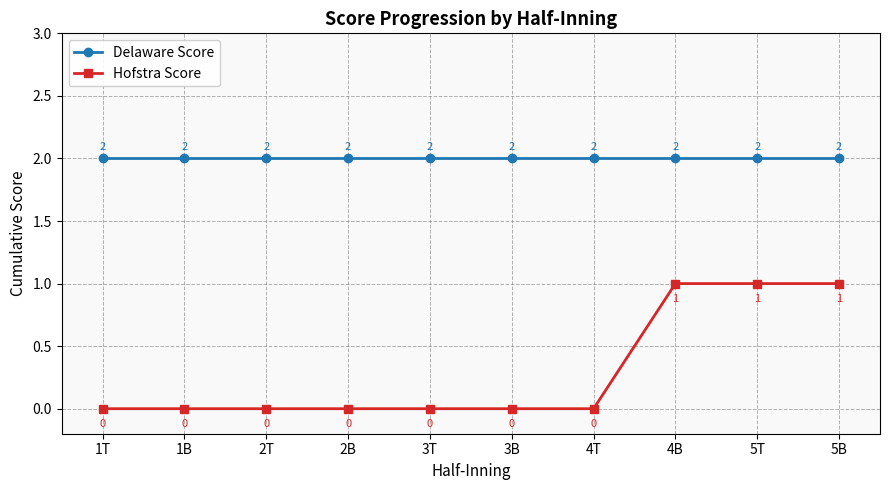

True or false: Hofstra Score and Delaware Score cross at least once.

False